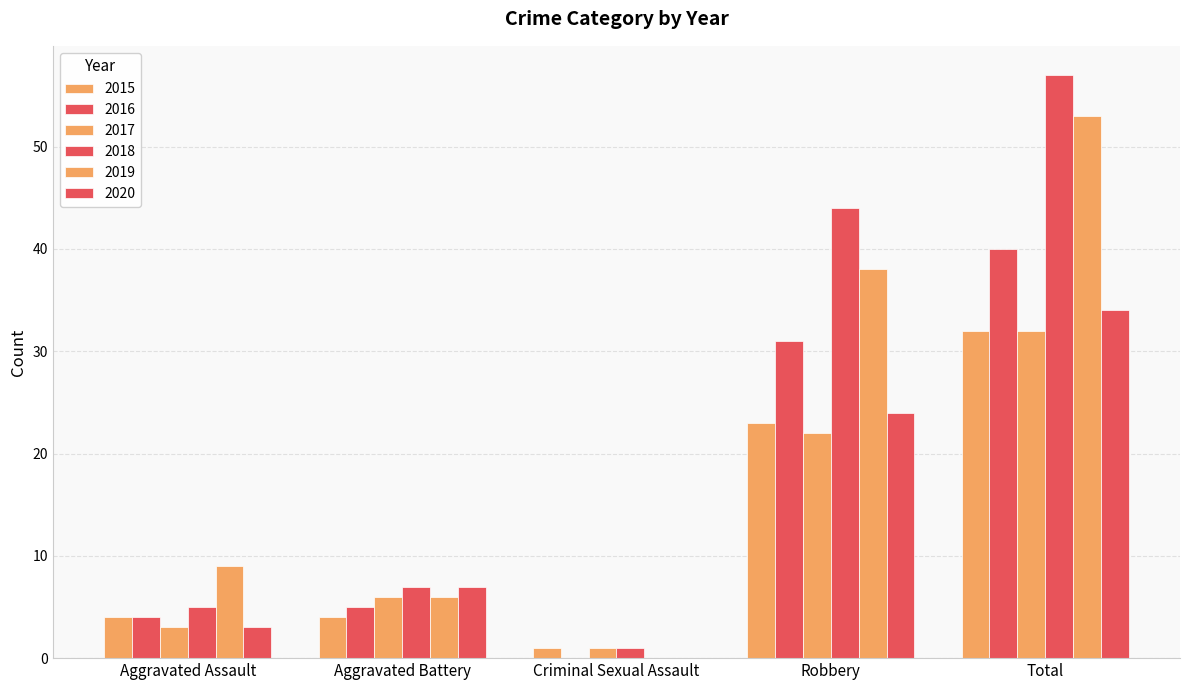

Which series has the largest total across all categories?

2018